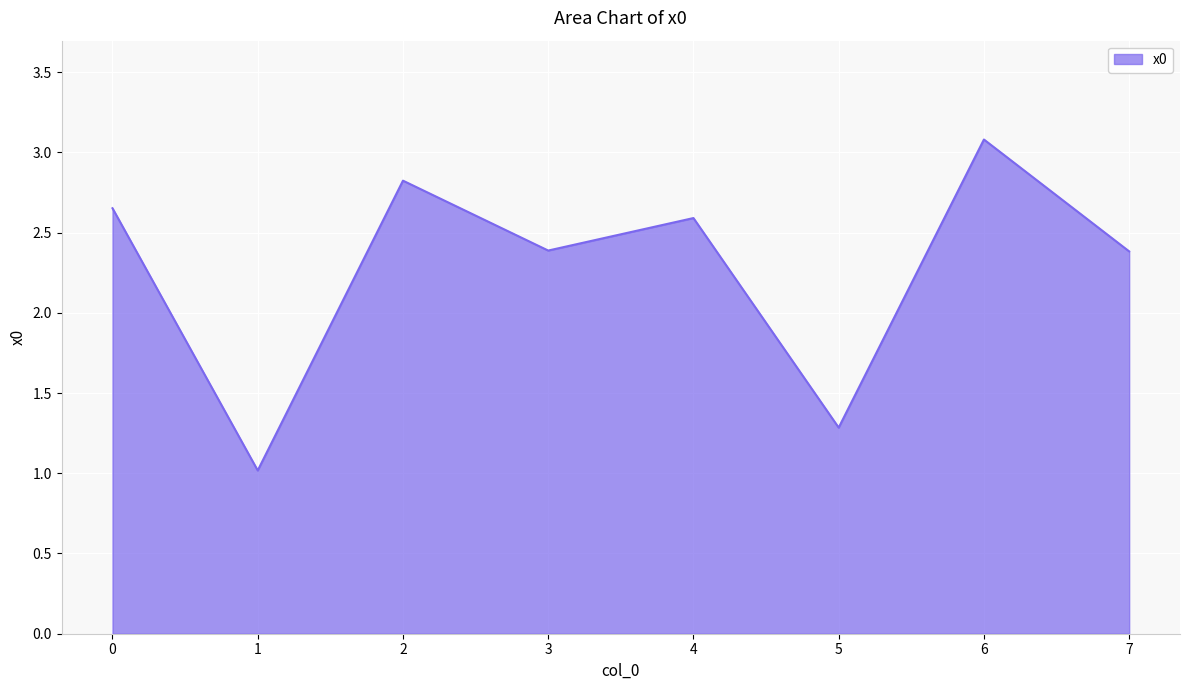

What is the average value?

2.3